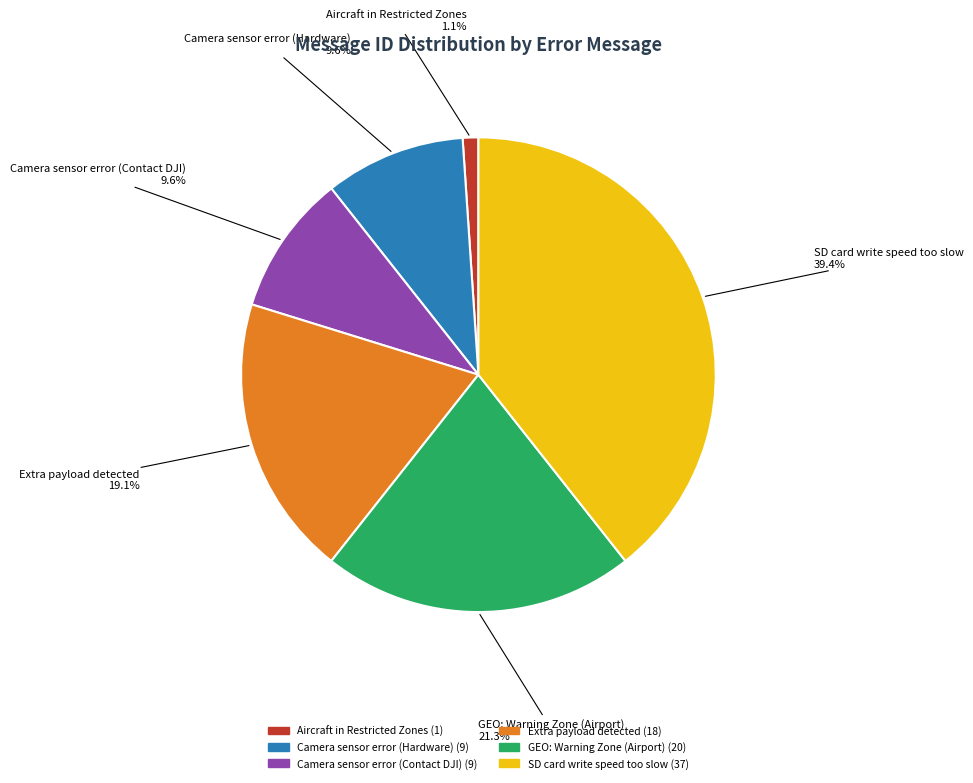

Which slice is the smallest?

Aircraft in Restricted Zones